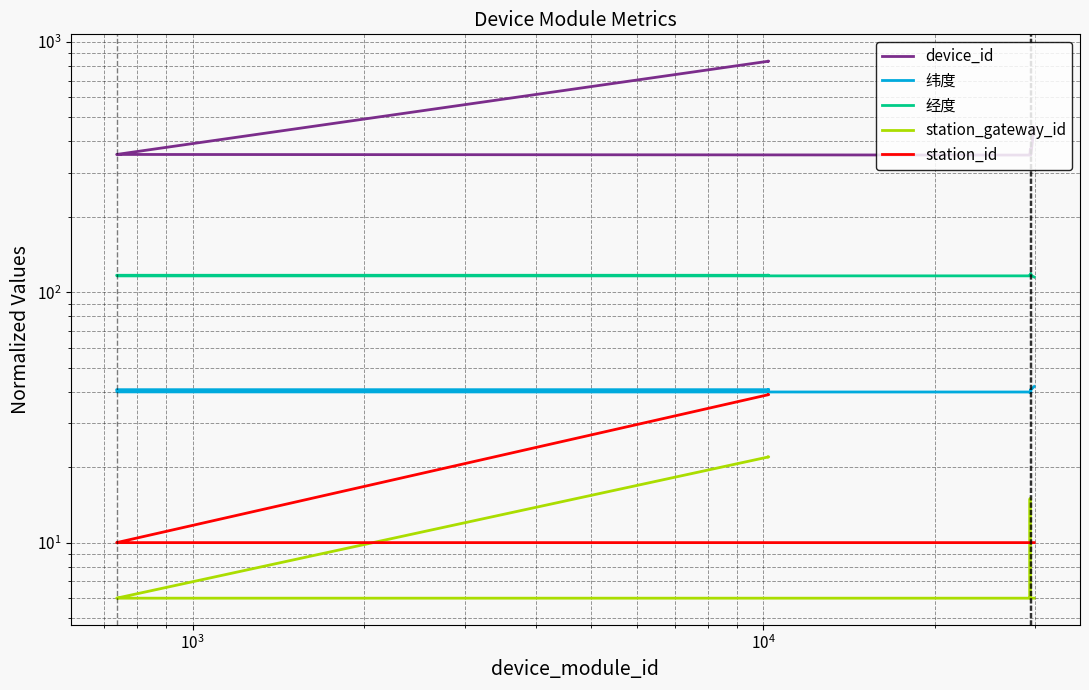

Is this an area chart (filled region under the line)?

No